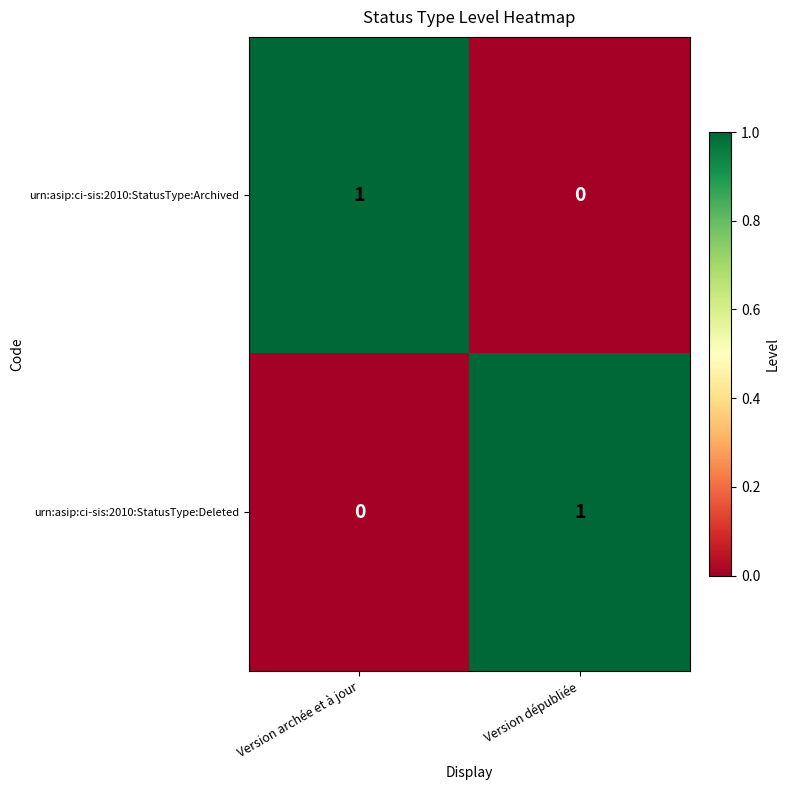

The value of urn:asip:ci-sis:2010:StatusType:Archived at Version dépubliée is 0. True or false?

True